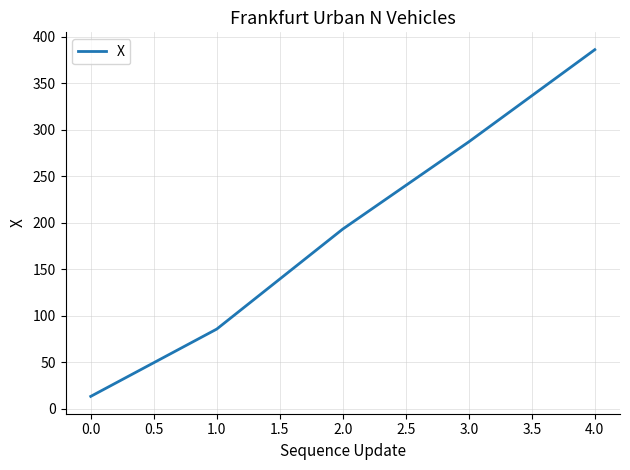

What is the maximum value shown in the chart?

386.2